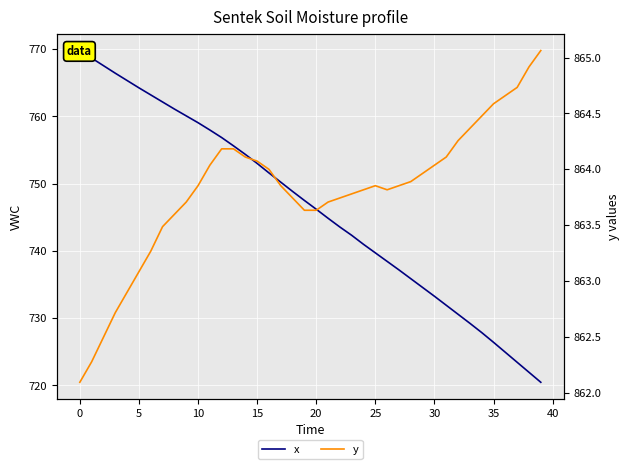

Reading right to left, what are all the values shown in this chart?

x: 720.5	722.0	723.4	724.9	726.4	727.9	729.2	730.6	731.9	733.3	734.6	735.9	737.2	738.4	739.7	741.0	742.3	743.6	744.9	746.2	747.5	748.8	750.2	751.6	753.0	754.3	755.6	756.8	758.0	759.1	760.1	761.1	762.1	763.2	764.2	765.3	766.4	767.5	768.7	769.8
y: 865.1	864.9	864.7	864.7	864.6	864.5	864.4	864.3	864.1	864.0	864.0	863.9	863.9	863.8	863.9	863.8	863.8	863.7	863.7	863.6	863.6	863.7	863.9	864.0	864.1	864.1	864.2	864.2	864.0	863.9	863.7	863.6	863.5	863.3	863.1	862.9	862.7	862.5	862.3	862.1